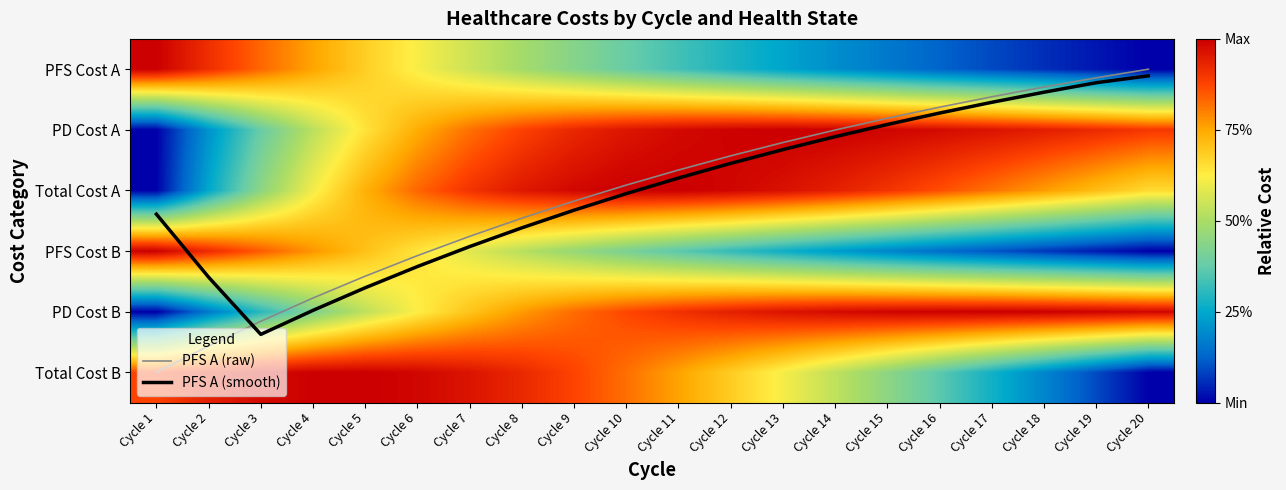

The value of PD Cost A at Cycle 2 is 0.2. True or false?

True